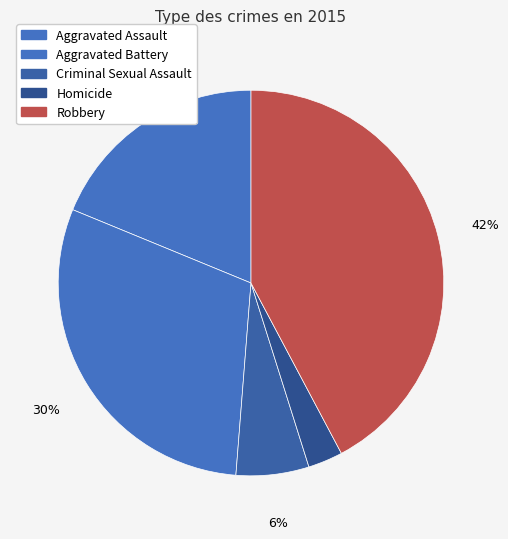

Rank the categories by value from highest to lowest.

Robbery, Aggravated Battery, Aggravated Assault, Criminal Sexual Assault, Homicide